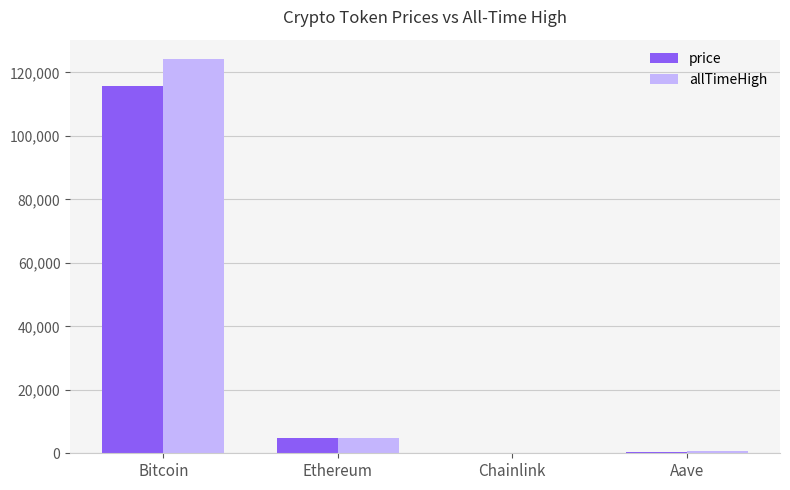

How many groups of bars are there?

4